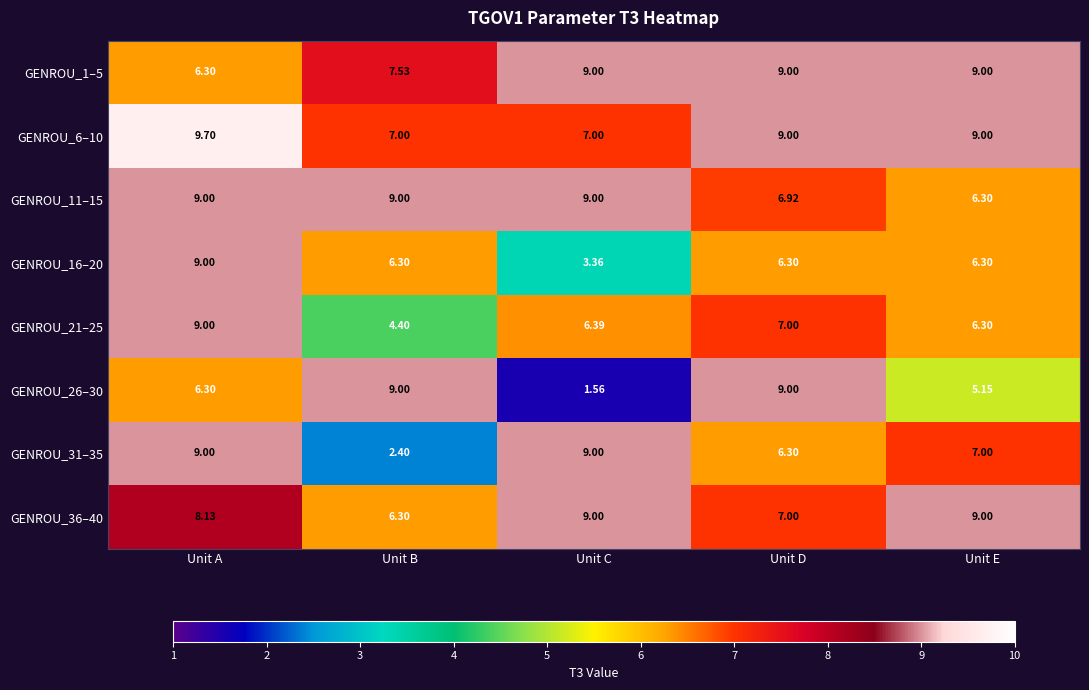

Which series changed the most between Unit B and Unit D?

GENROU_31–35